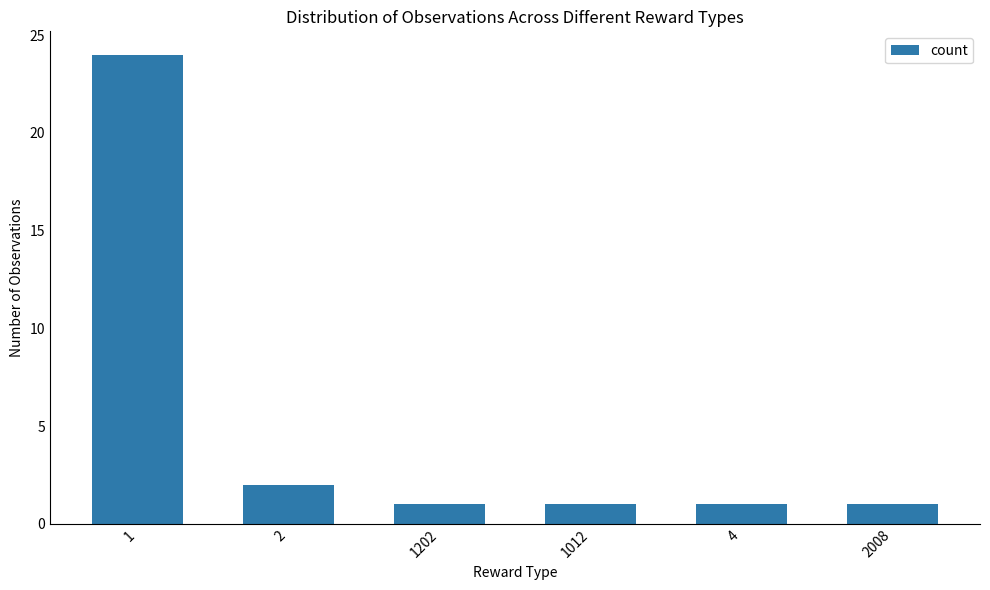

What is the change in value from 2 to 1012?

-1